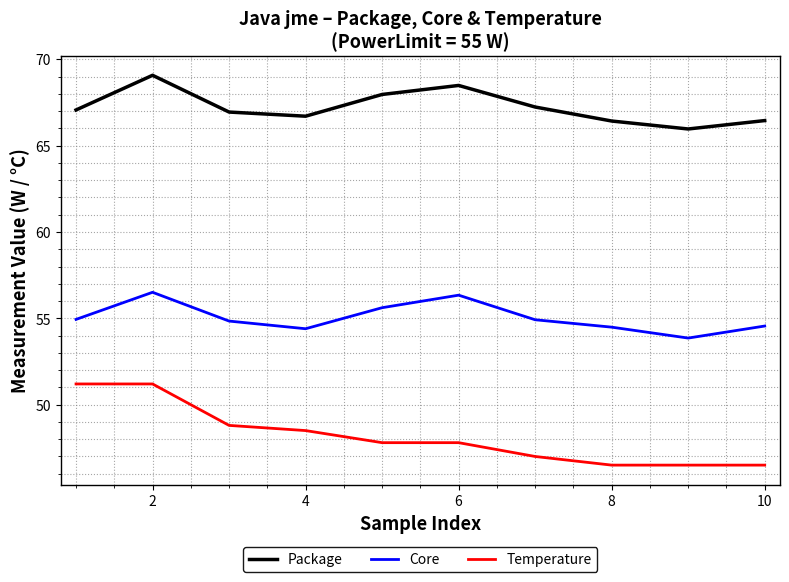

Which series has the widest spread of values?

Temperature